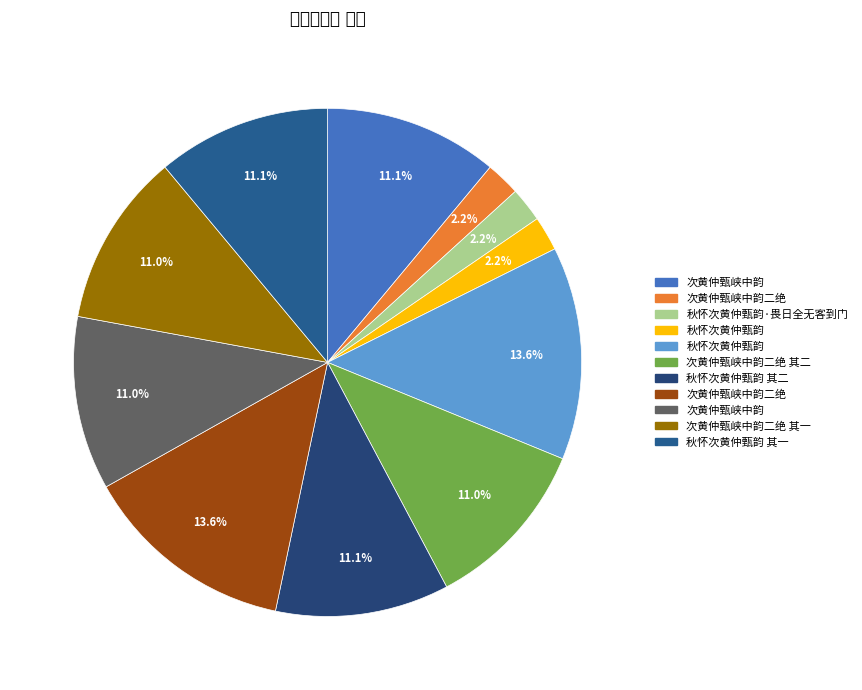

How many segments does this pie chart have?

11